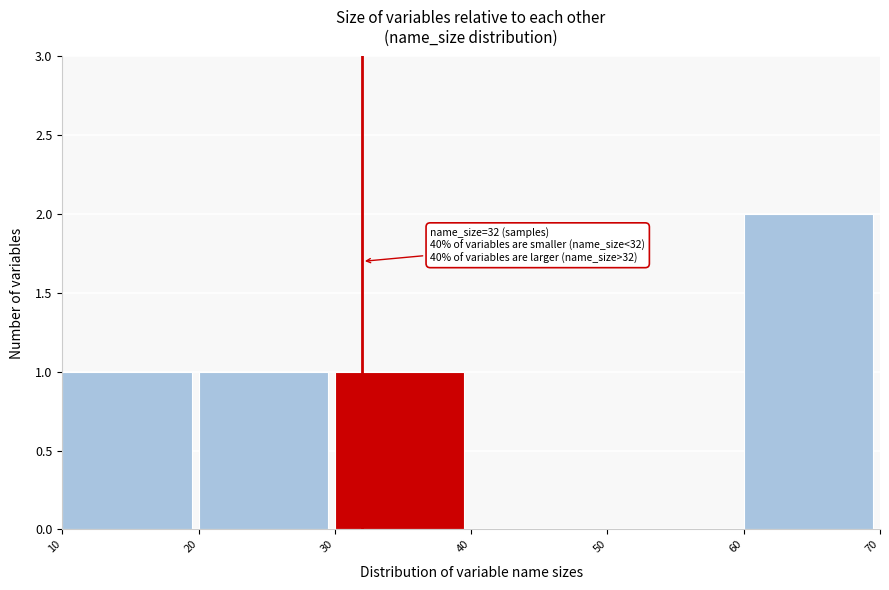

Over which range of the x-axis is the bar tallest?

60 to 70